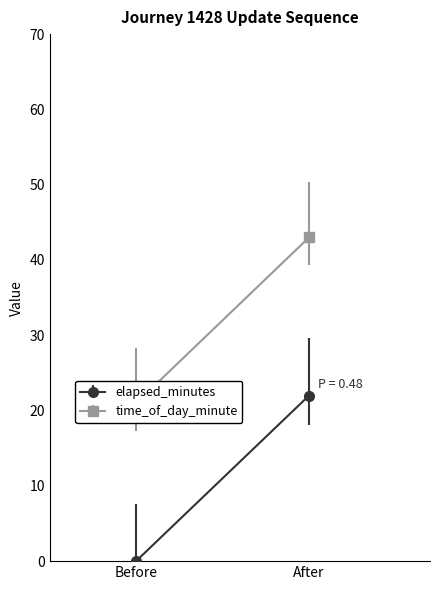

True or false: elapsed_minutes and time_of_day_minute cross at least once.

False